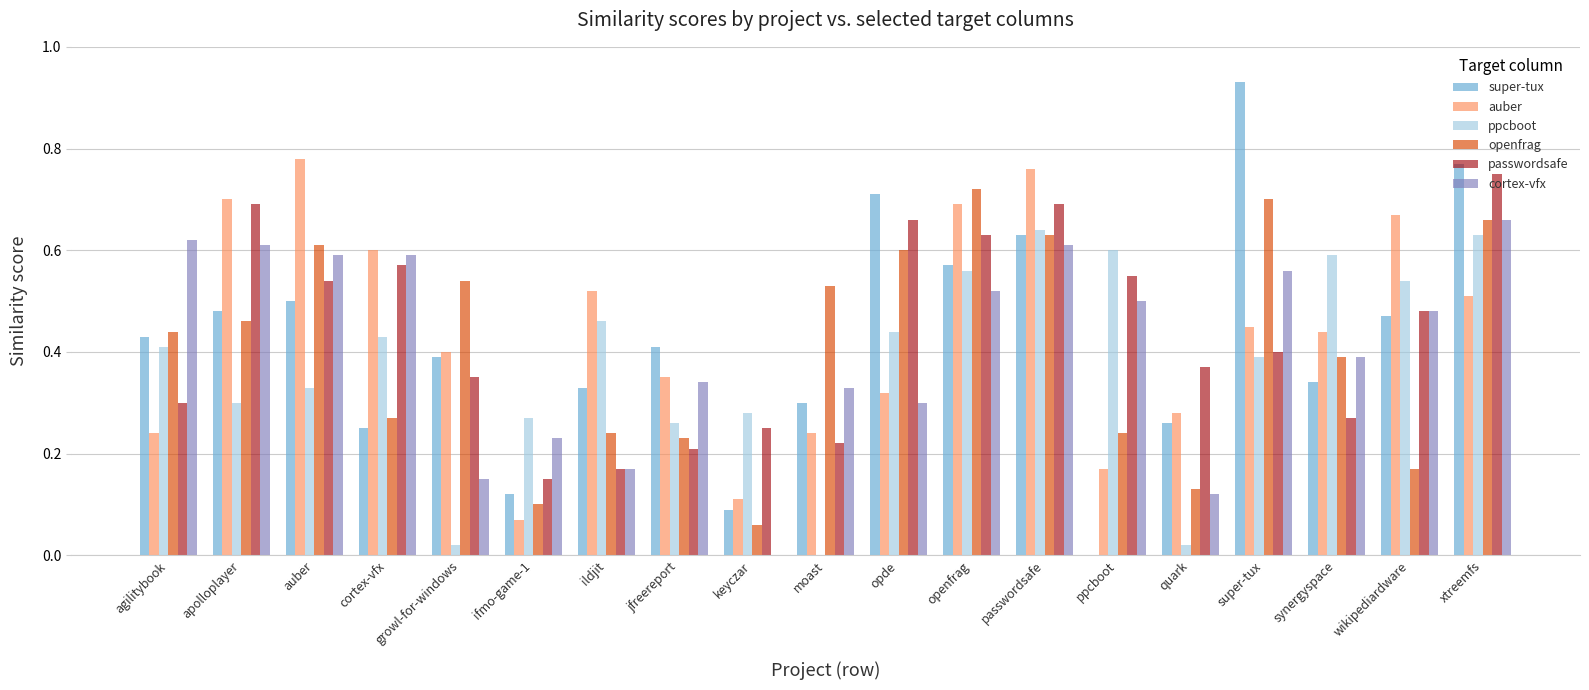

What is the sum of the passwordsafe values at openfrag and wikipediardware?

1.1